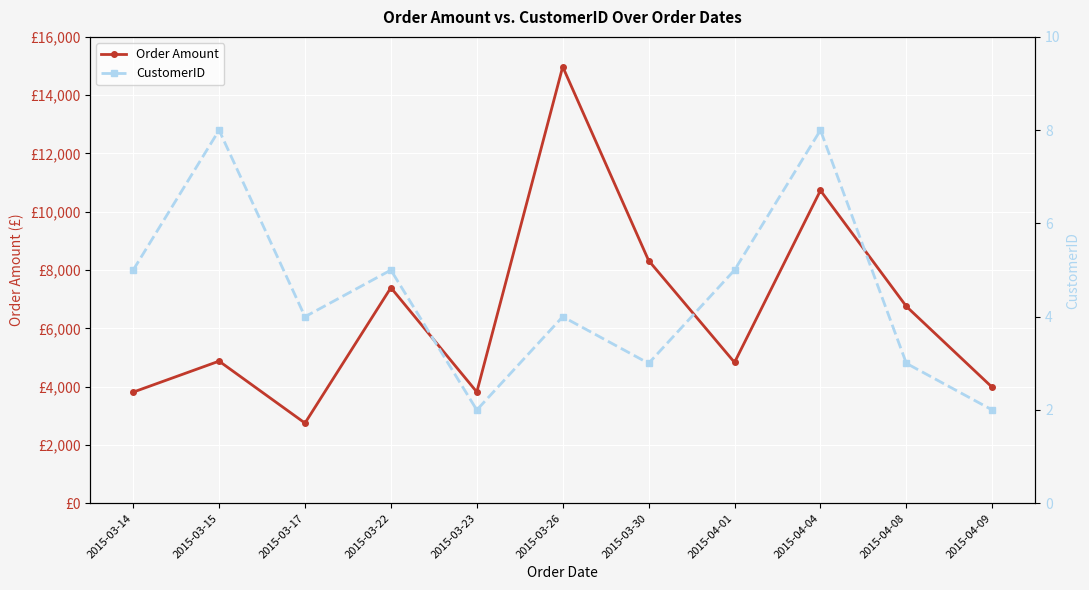

Is the value of Order Amount at 2015-04-08 greater than the value of CustomerID at 2015-04-09?

Yes